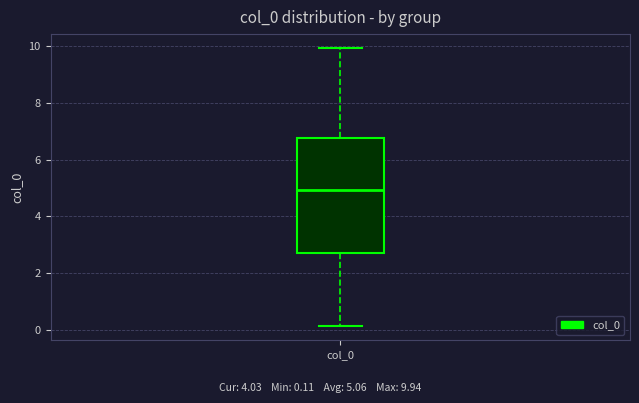

Where is the upper edge of the box for col_0 on the y-axis? The values are not printed on the chart, so give them approximately, as read against the axis.

6.8